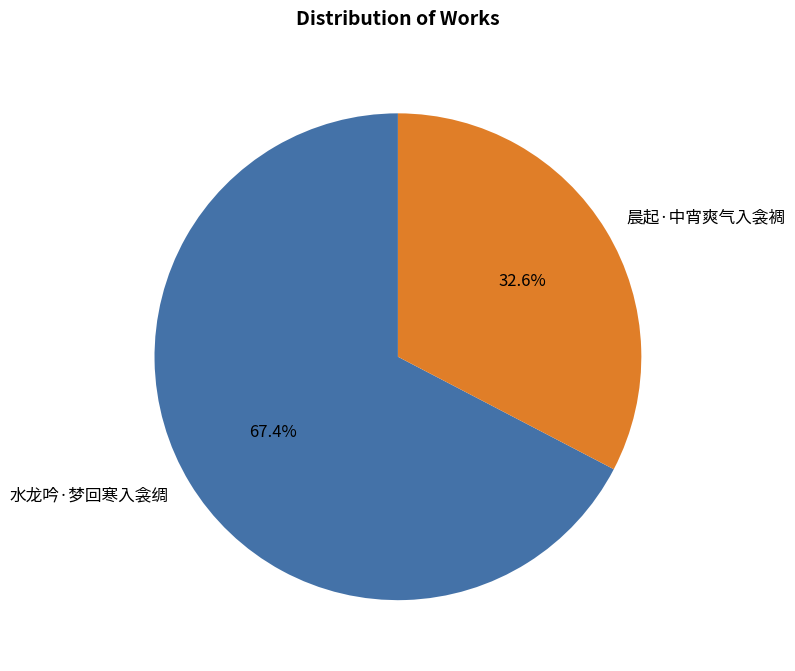

Count the number of slices in the pie.

2